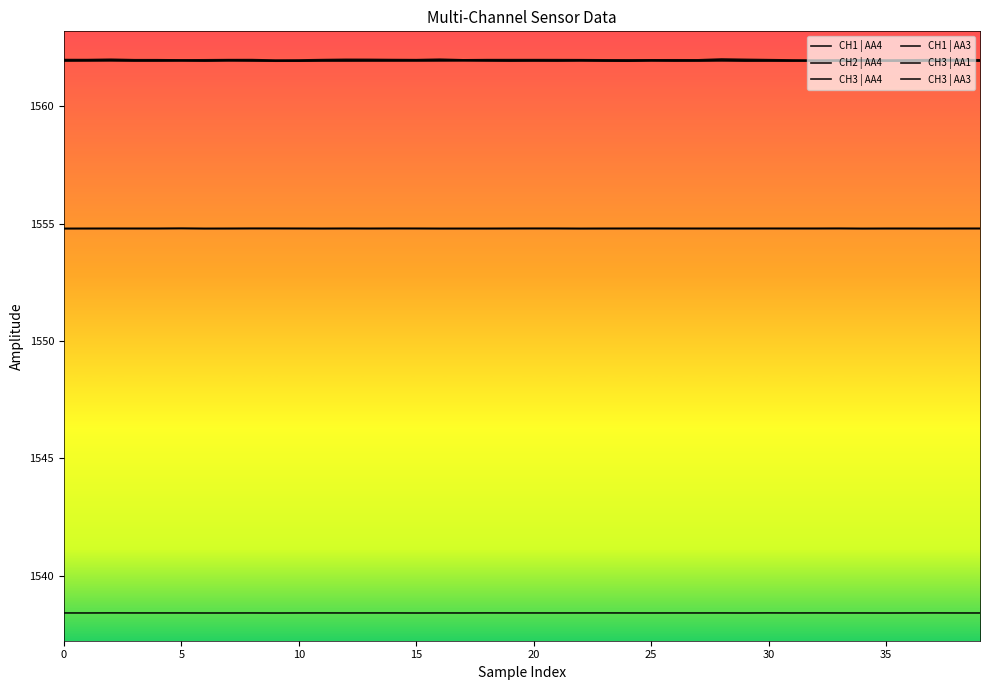

How many lines are shown in the chart?

6